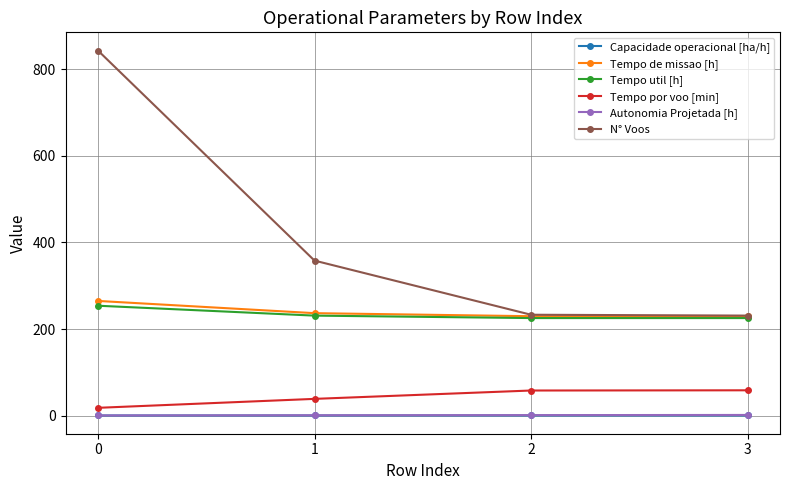

Does the chart have visible grid lines?

Yes